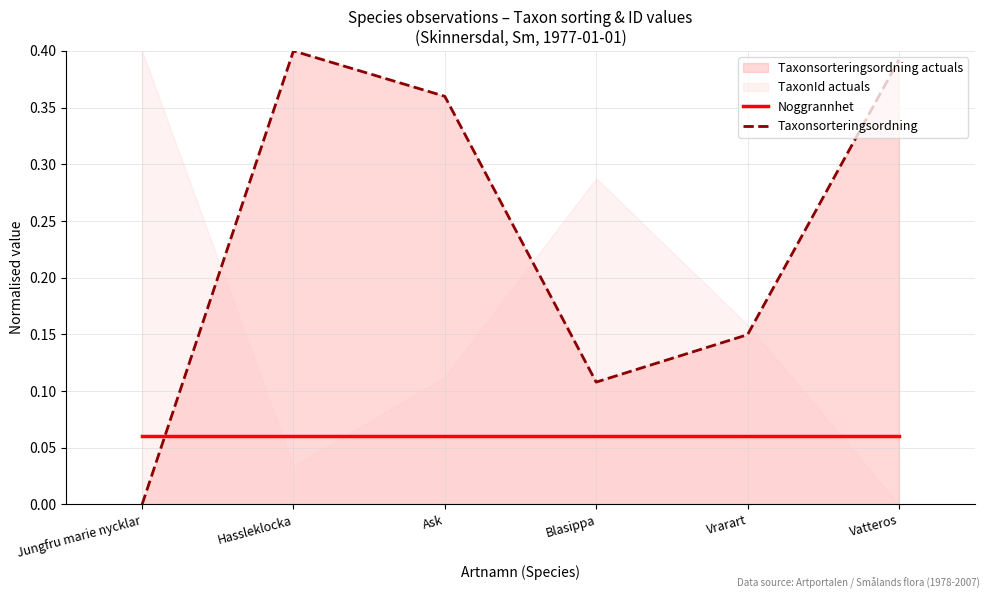

What is the total value across all series at Blasippa?

0.2